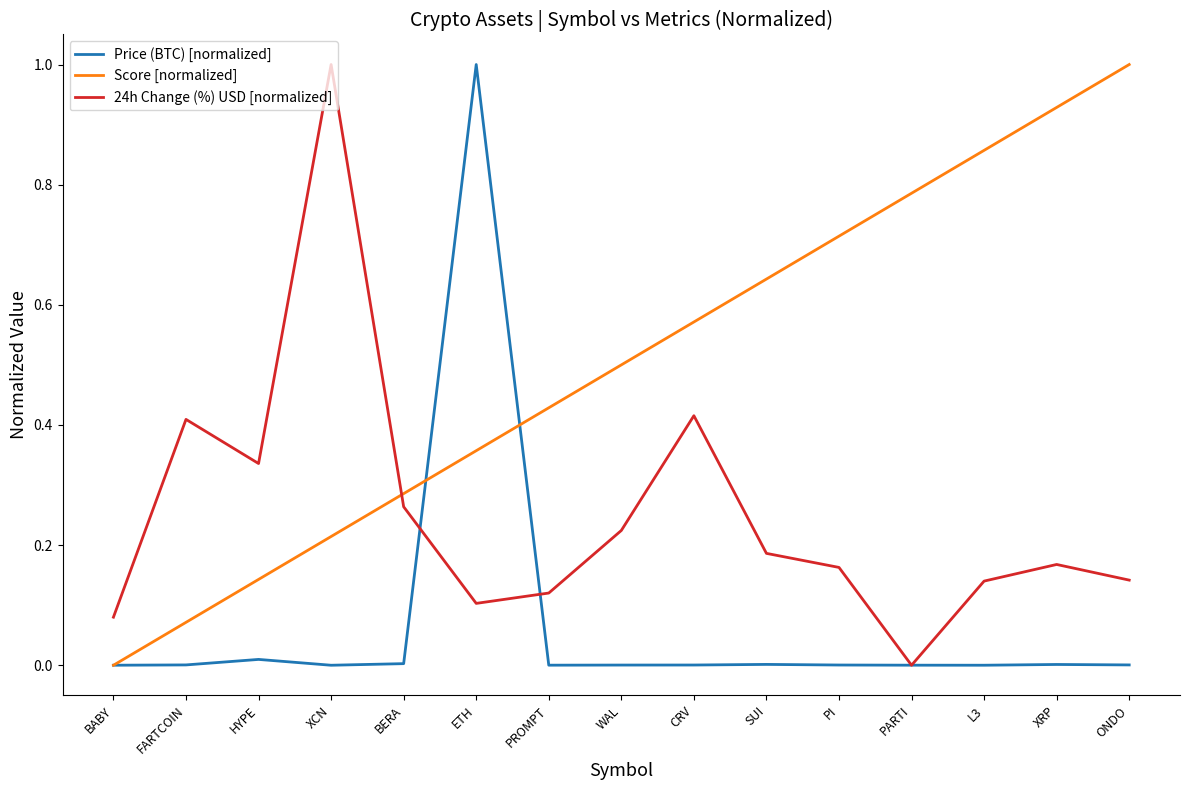

How many distinct data groups are displayed?

3